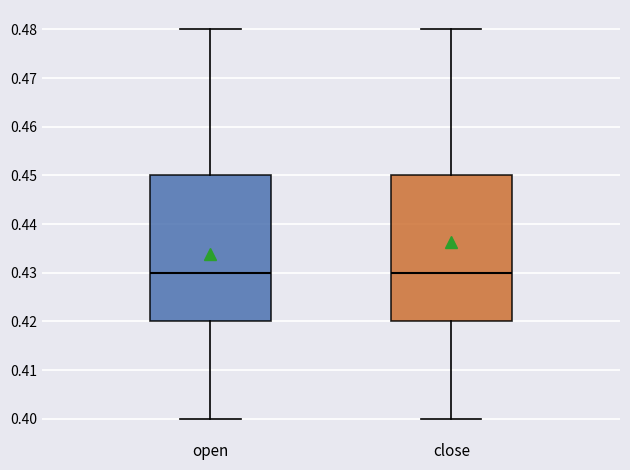

Reading left to right, transcribe this box plot: for each box, give where its median line is, the range the box spans, and where its two whiskers end, as read against the y-axis. The values are not printed on the chart, so give them approximately, as read against the axis.

open: median 0.43, box 0.42 to 0.45, whiskers 0.40 to 0.48
close: median 0.43, box 0.42 to 0.45, whiskers 0.40 to 0.48